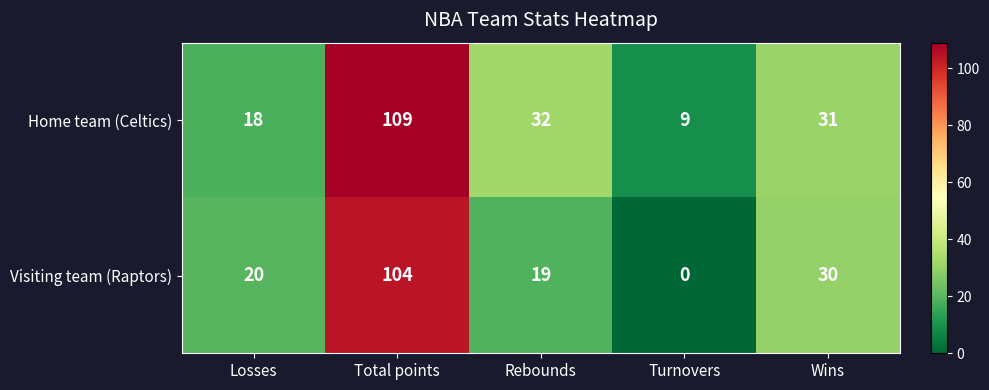

List the series in order of their peak value, lowest first.

Visiting team (Raptors), Home team (Celtics)